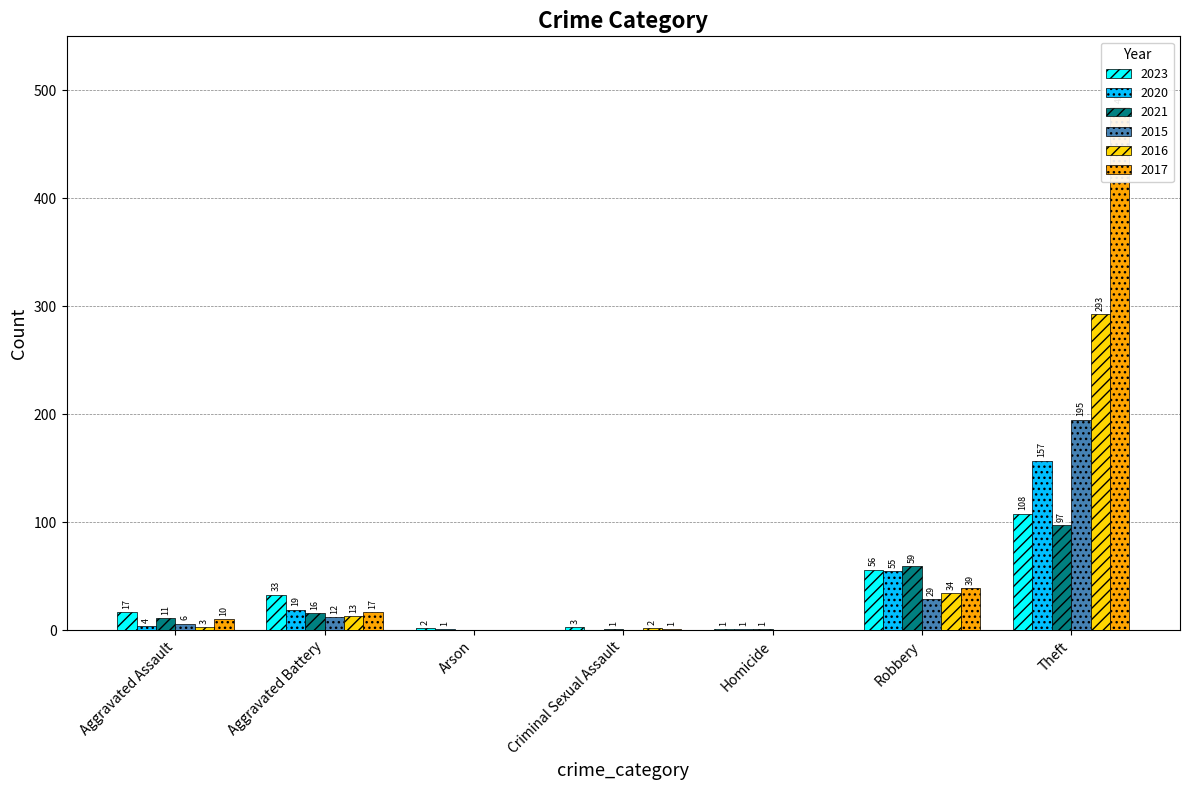

At how many categories does at least one series exceed 111?

1